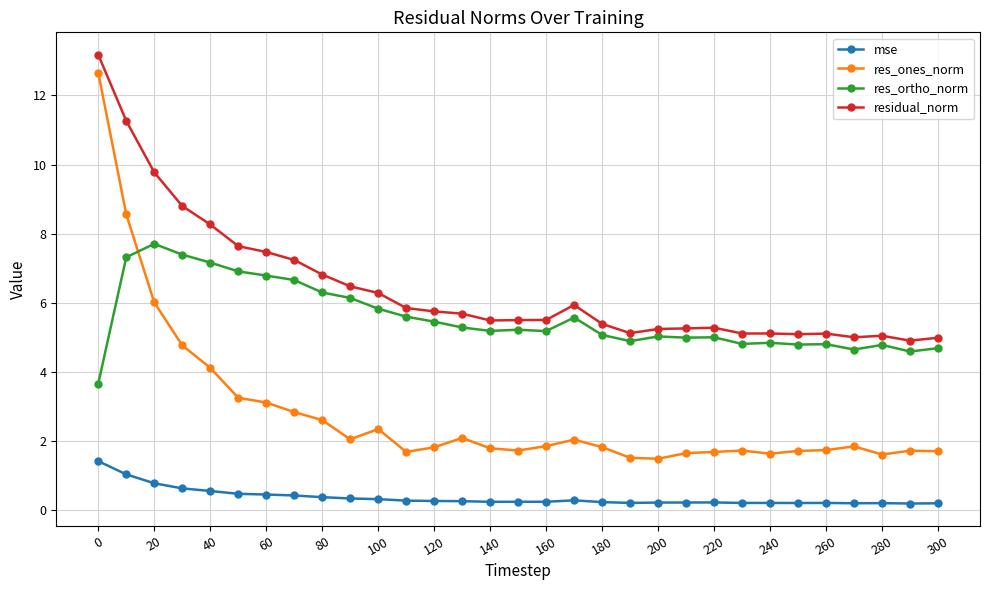

True or false: mse and residual_norm intersect in this chart.

False